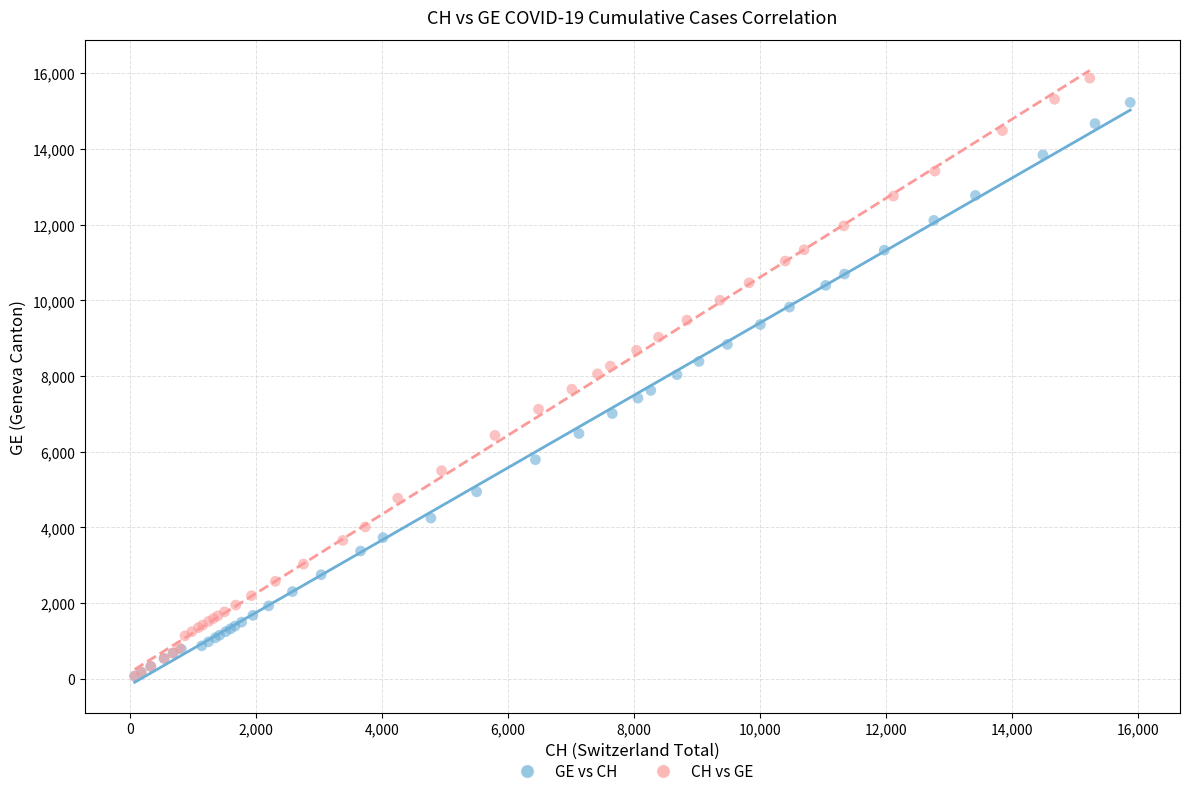

What are all the series names shown in the legend?

GE vs CH, CH vs GE